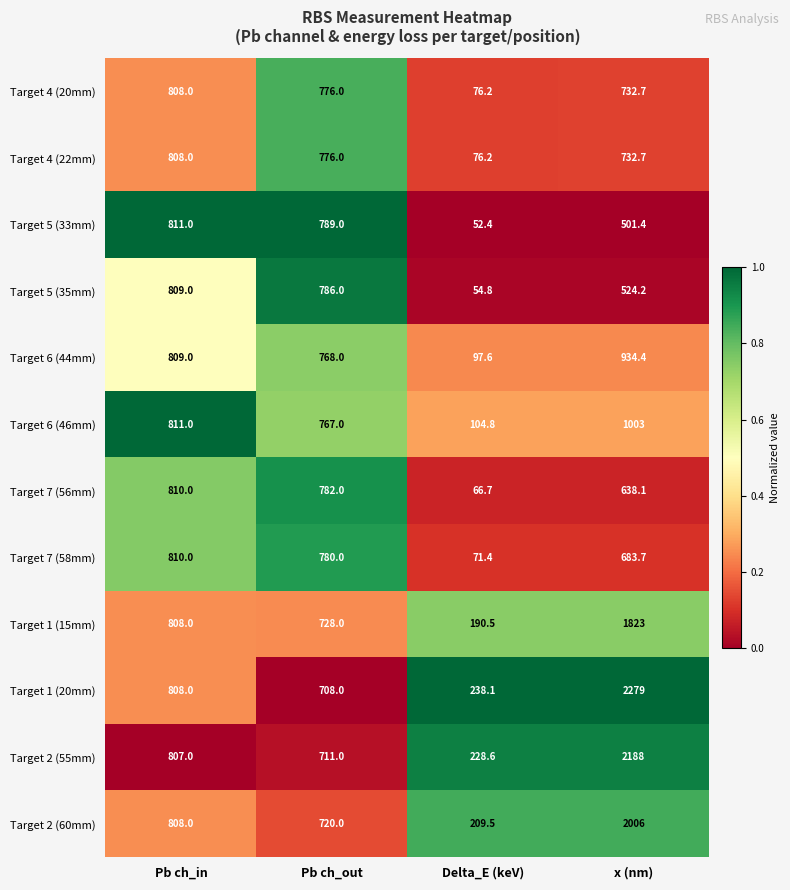

What is the difference between the second highest and second lowest values in the Target 4 (22mm) series?

43.3